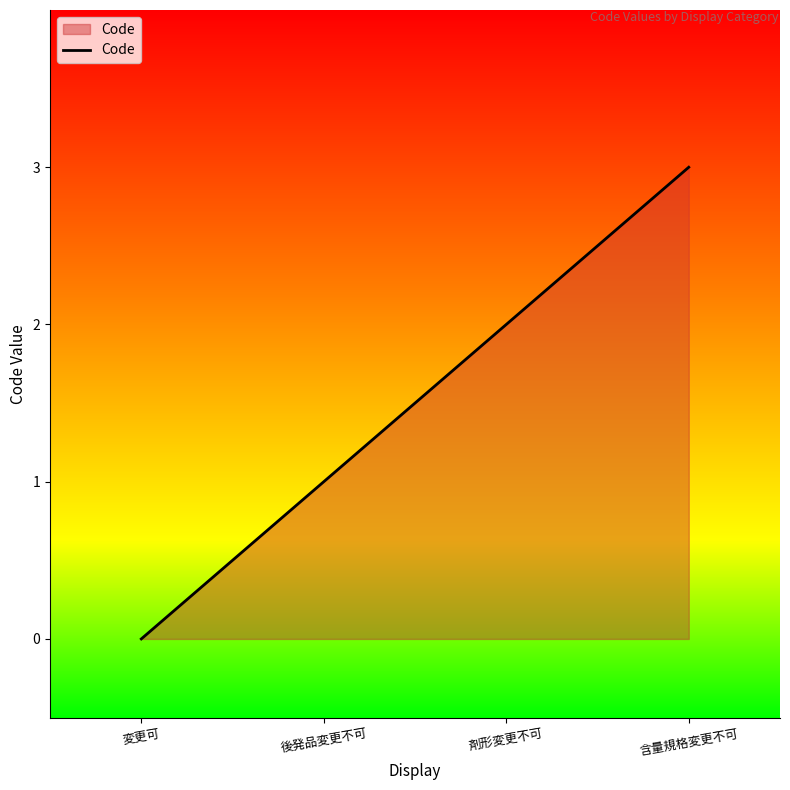

What is the change in value from 剤形変更不可 to 含量規格変更不可?

+1